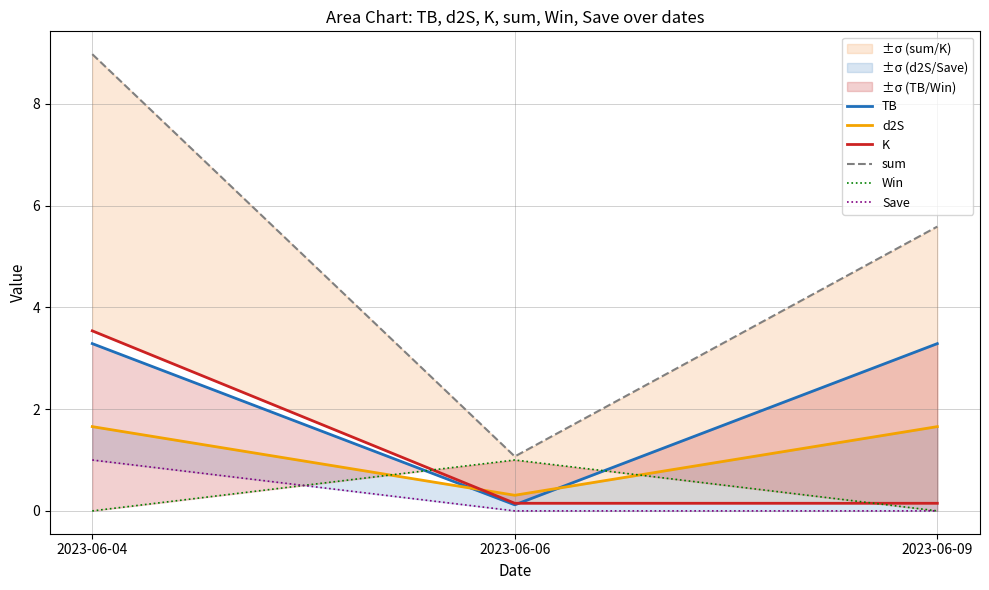

Which series has the largest range (max minus min)?

sum